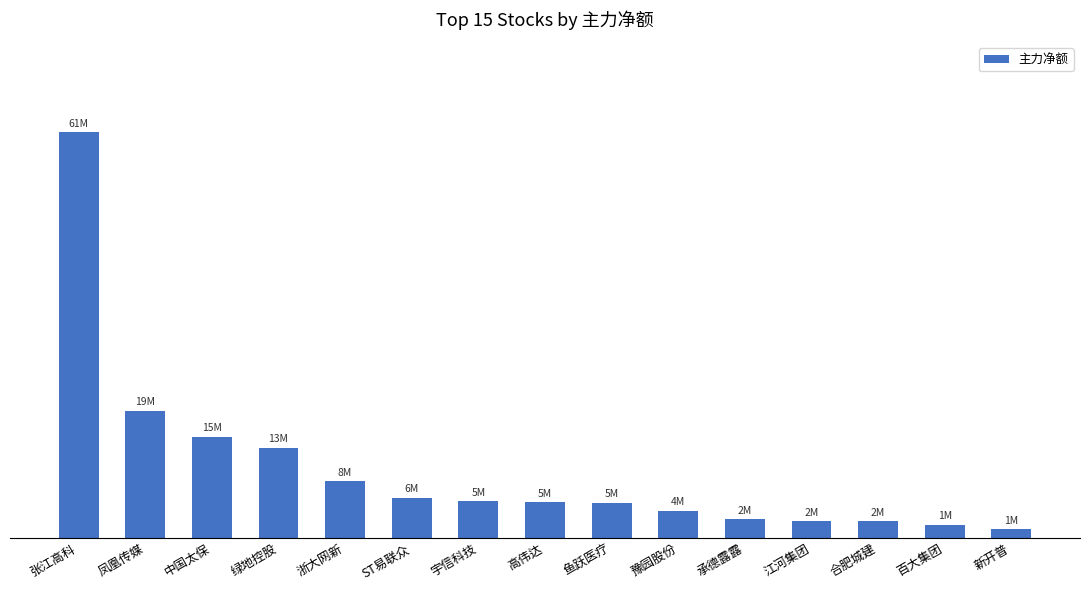

Reading right to left, extract all data points from this chart.

新开普=1318205	百大集团=1994149	合肥城建=2544843	江河集团=2551899	承德露露=2842558	豫园股份=4080121	鱼跃医疗=5310930	高伟达=5385911	宇信科技=5503418	ST易联众=6081768	浙大网新=8596552	绿地控股=13651552	中国太保=15314274	凤凰传媒=19229219	张江高科=61380838